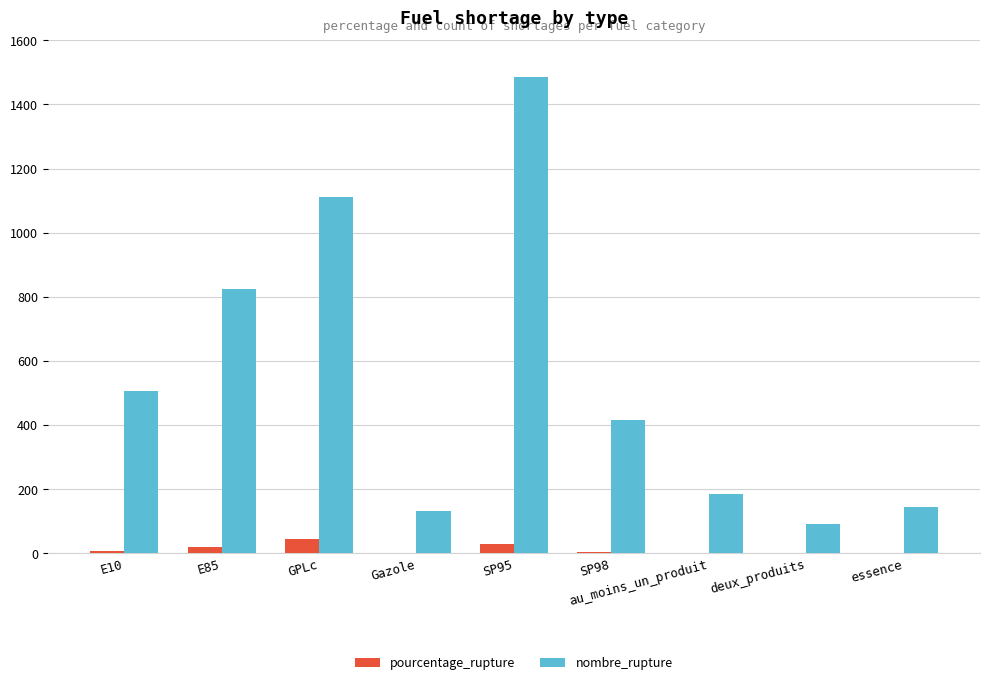

What is the sum of all pourcentage_rupture values?

110.5